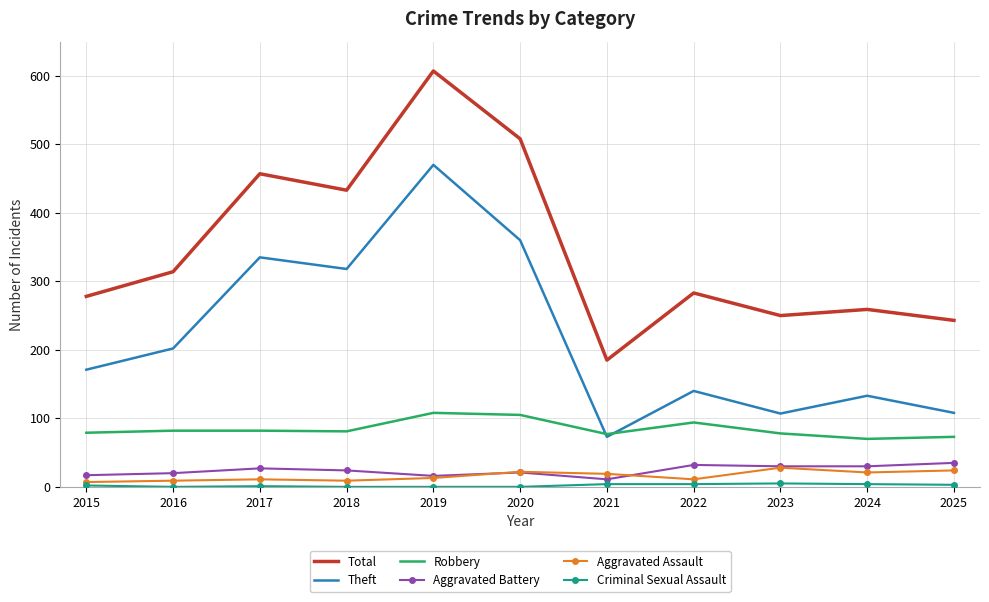

True or false: Aggravated Battery and Total cross at least once.

False